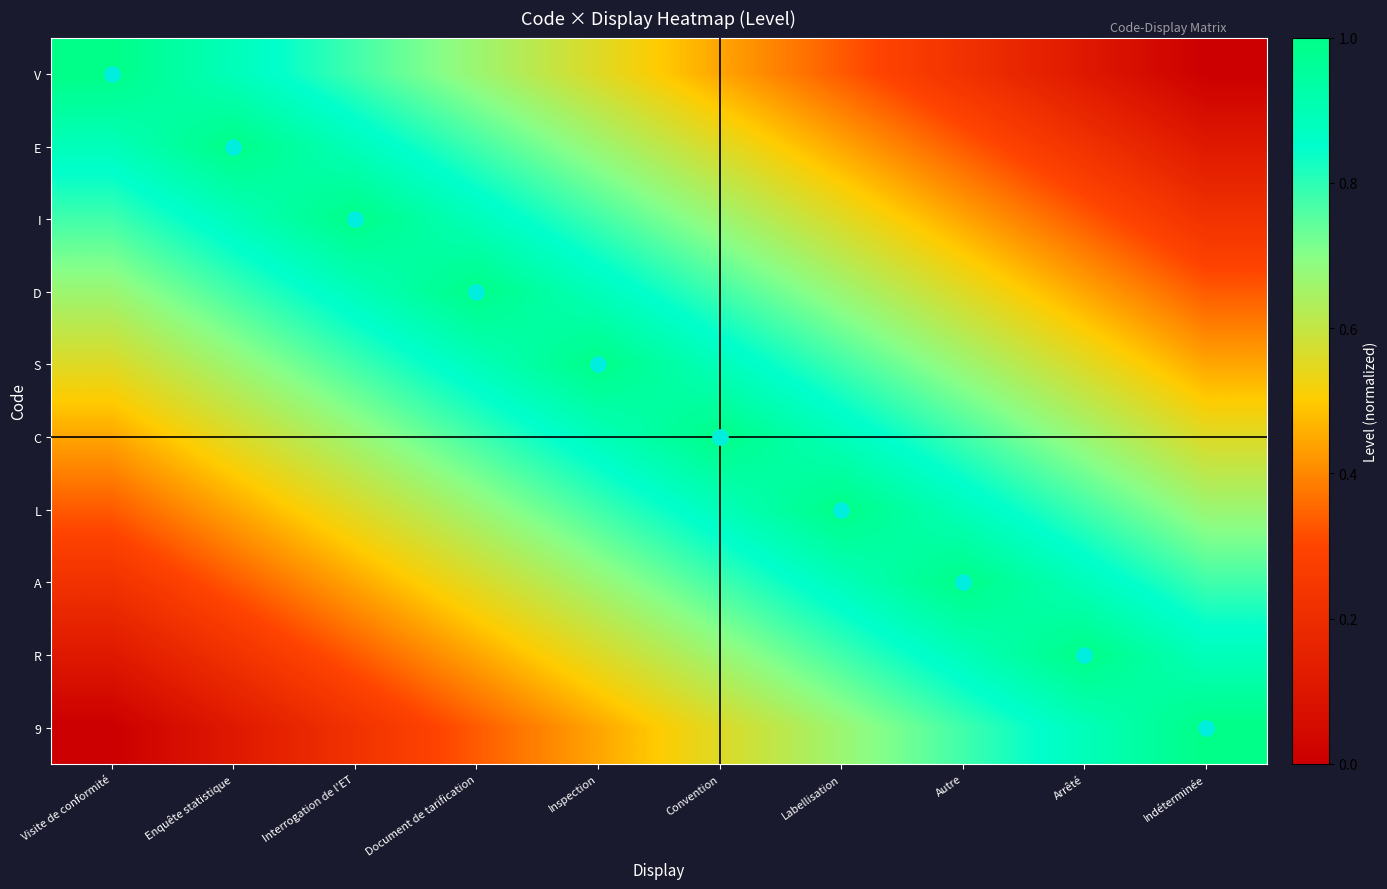

What is the difference between the highest and lowest values at Document de tarification?

0.7